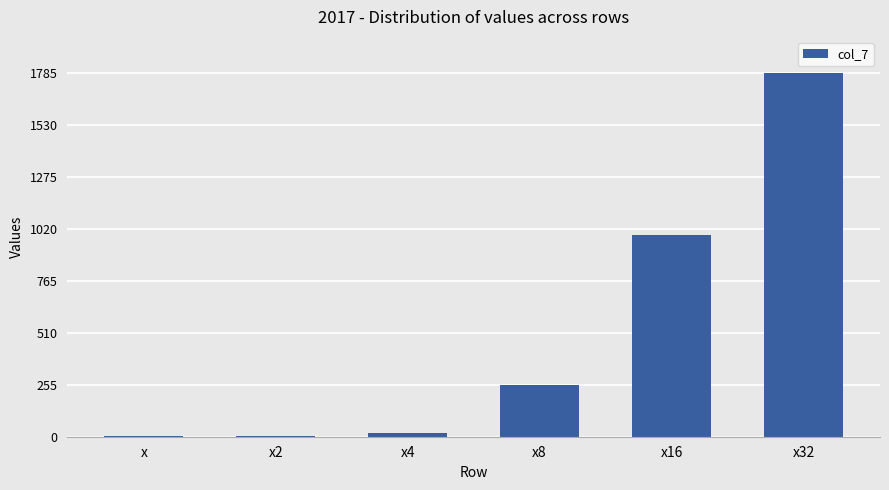

What is the difference between the values at x and x8?

254